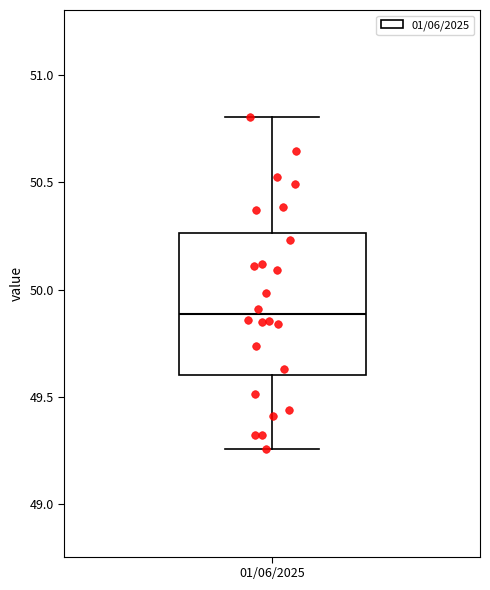

Where does the lower whisker of the box for 01/06/2025 end on the y-axis? The values are not printed on the chart, so give them approximately, as read against the axis.

49.25